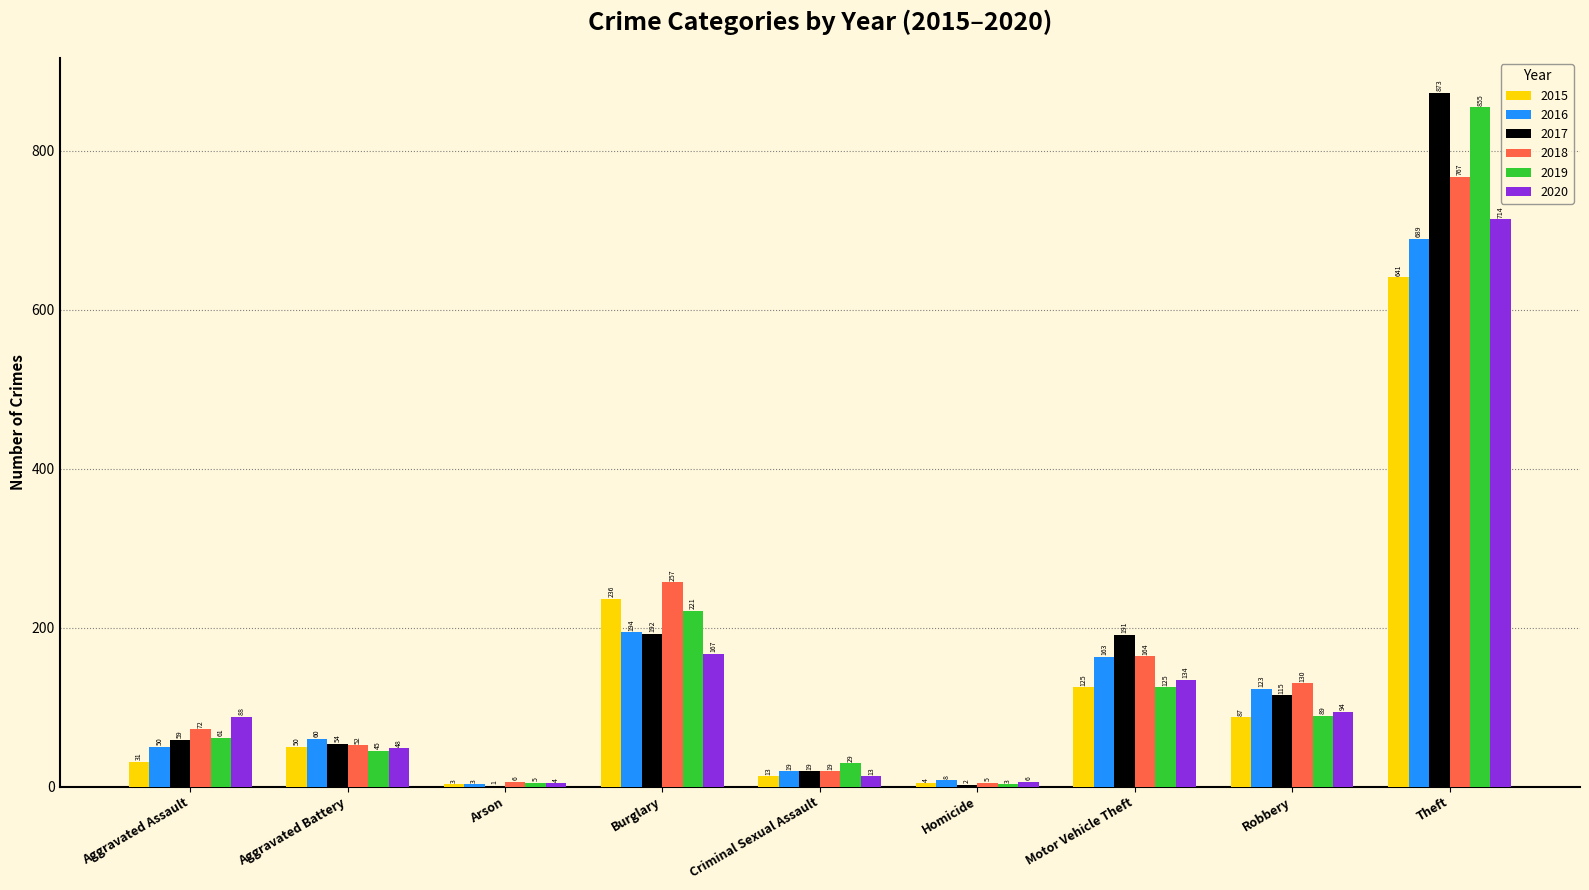

How many distinct data groups are displayed?

6